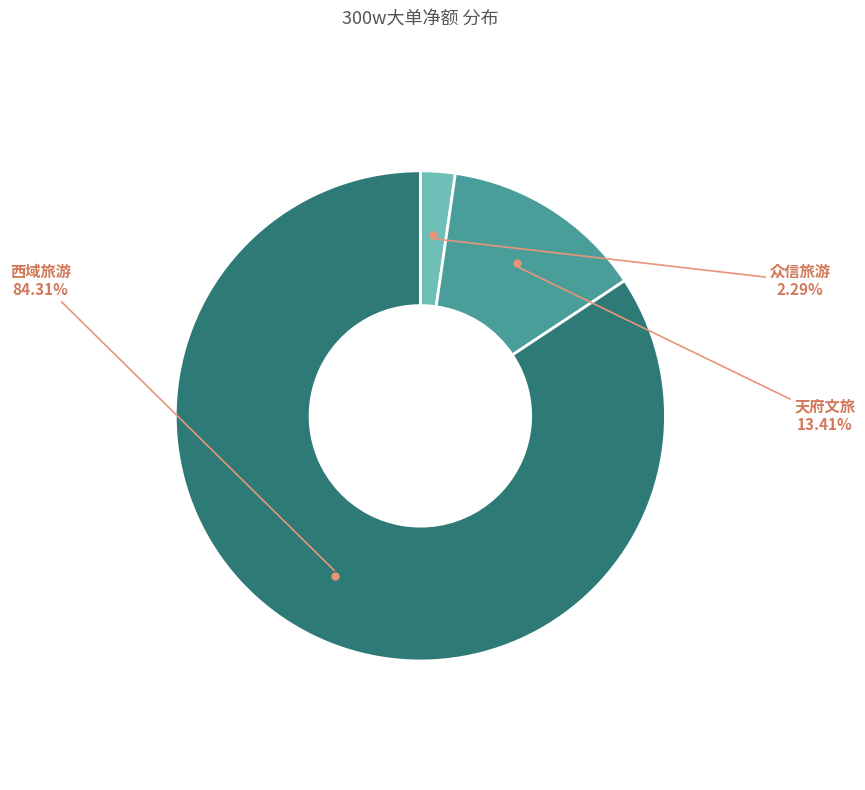

Does any single category account for the majority?

Yes